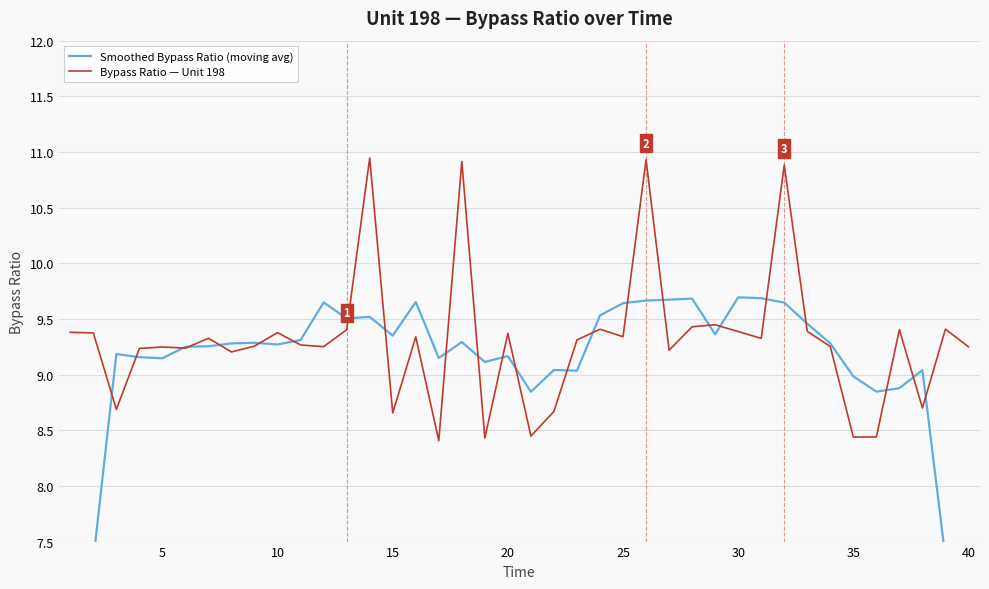

The Bypass Ratio — Unit 198 series shows 4.0 at 30. True or false?

False